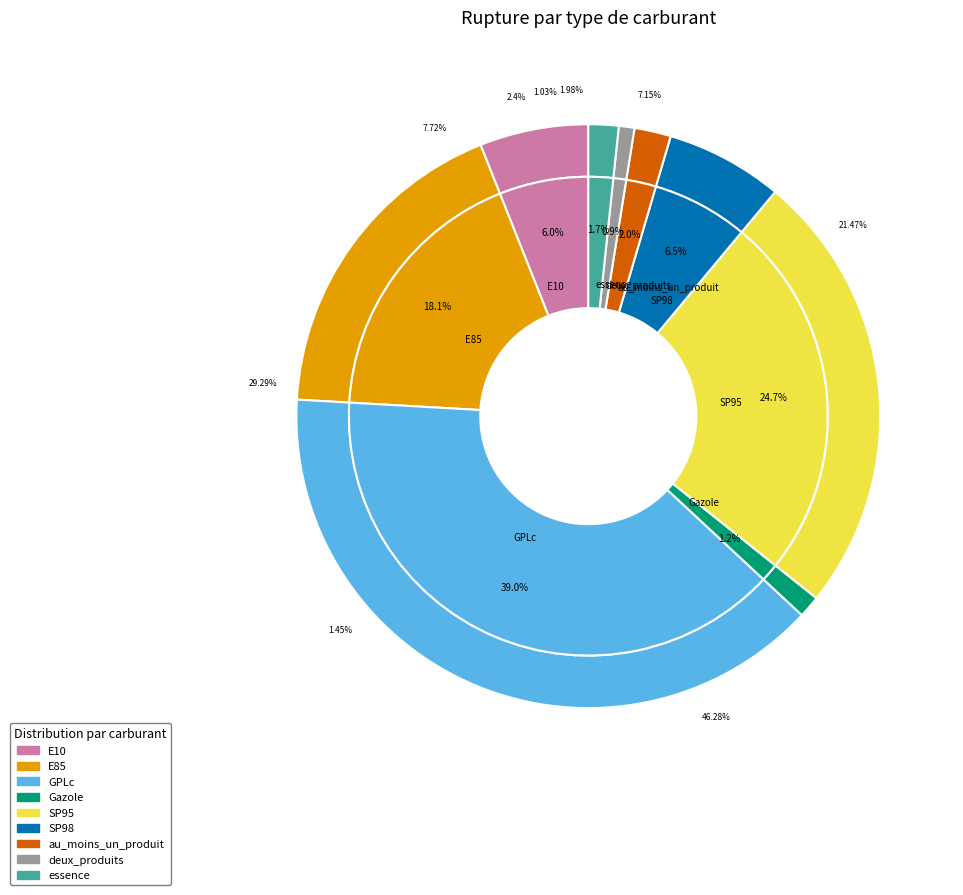

To the nearest percent, what is the average slice percentage?

11%